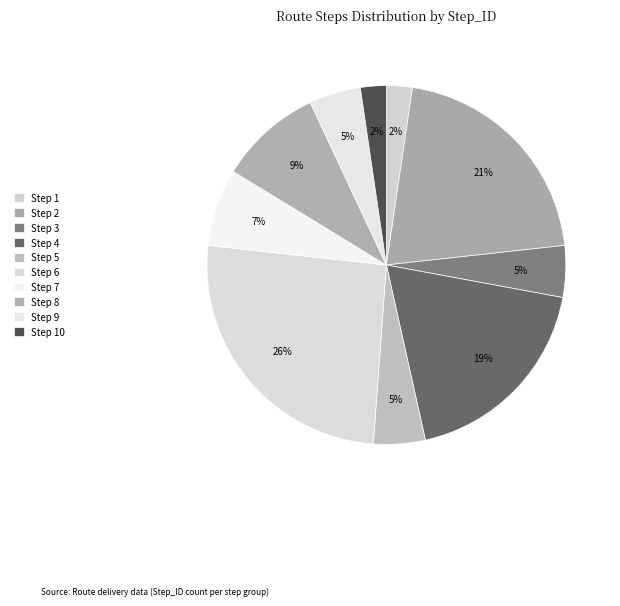

Count the number of slices in the pie.

10